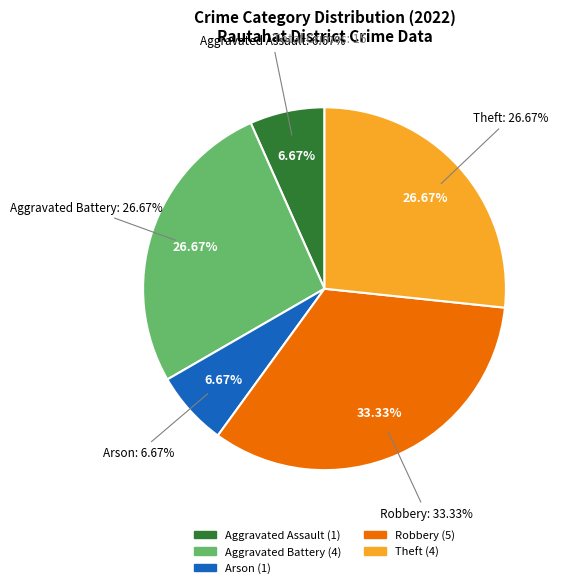

Between Aggravated Battery and Robbery, which is larger?

Robbery